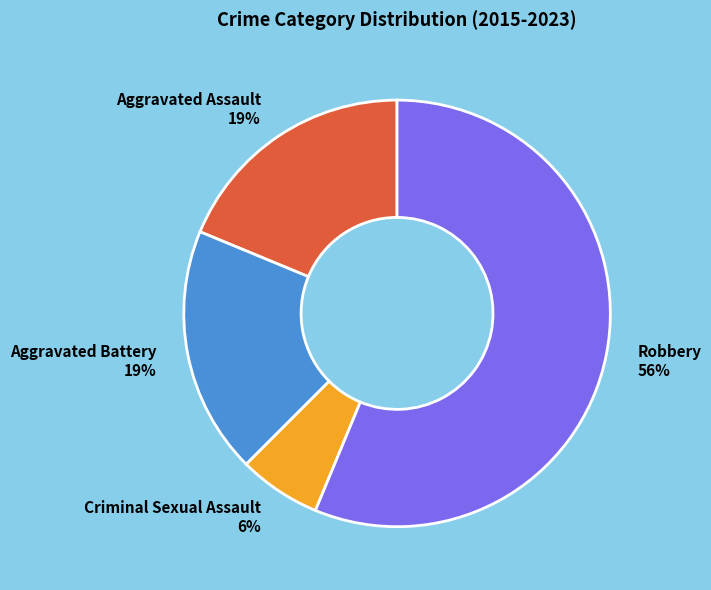

Does Aggravated Assault account for over 50% of the chart?

No